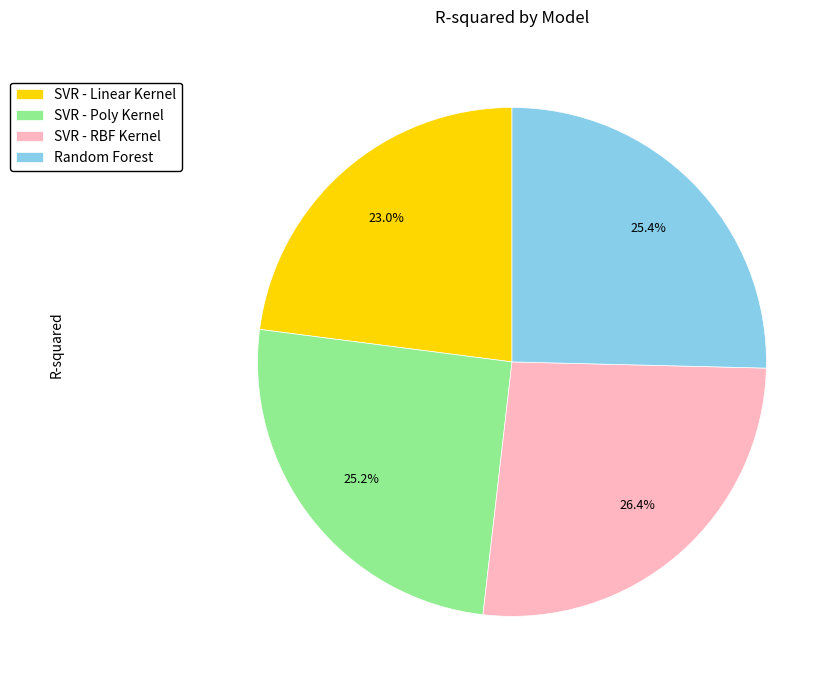

Does SVR - Poly Kernel represent more than half of the total?

No